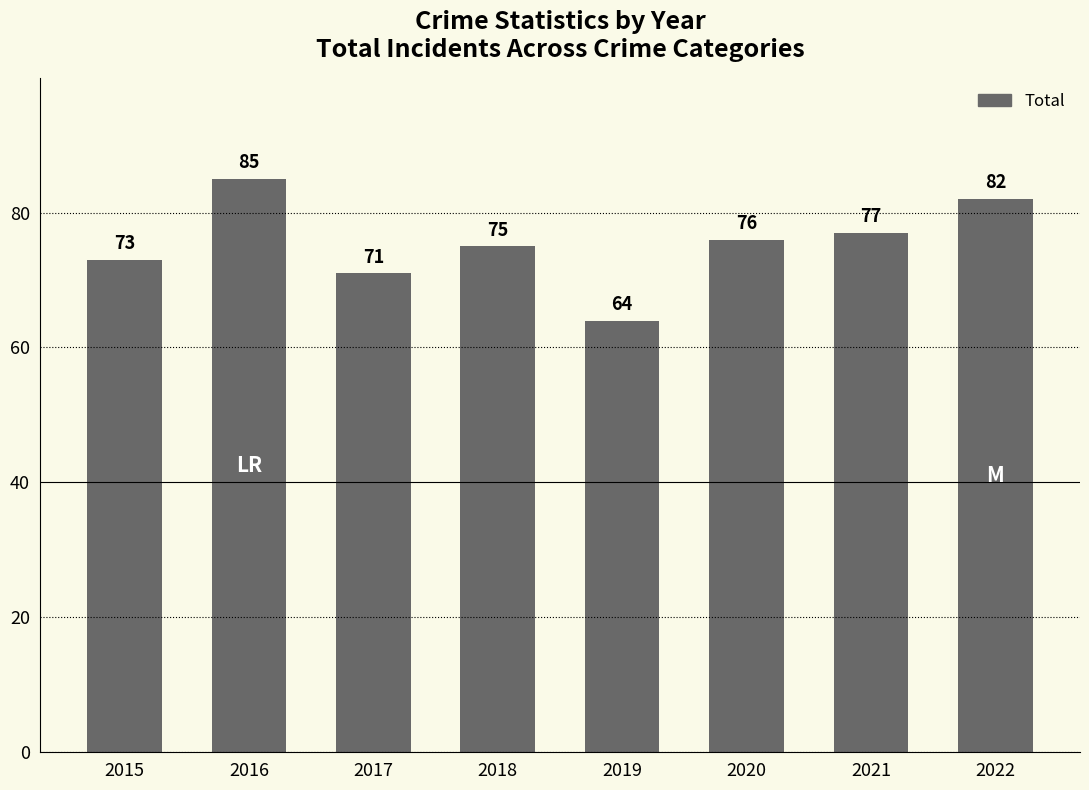

At which category does the chart reach its peak across all series?

2016